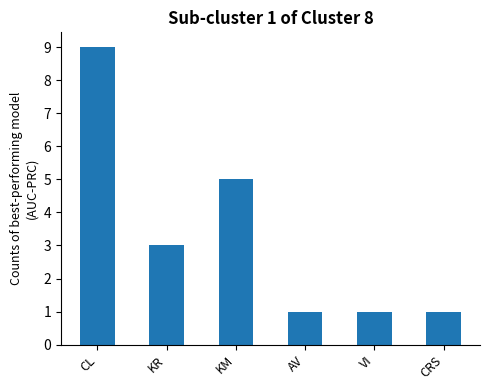

What is the maximum value shown in the chart?

9